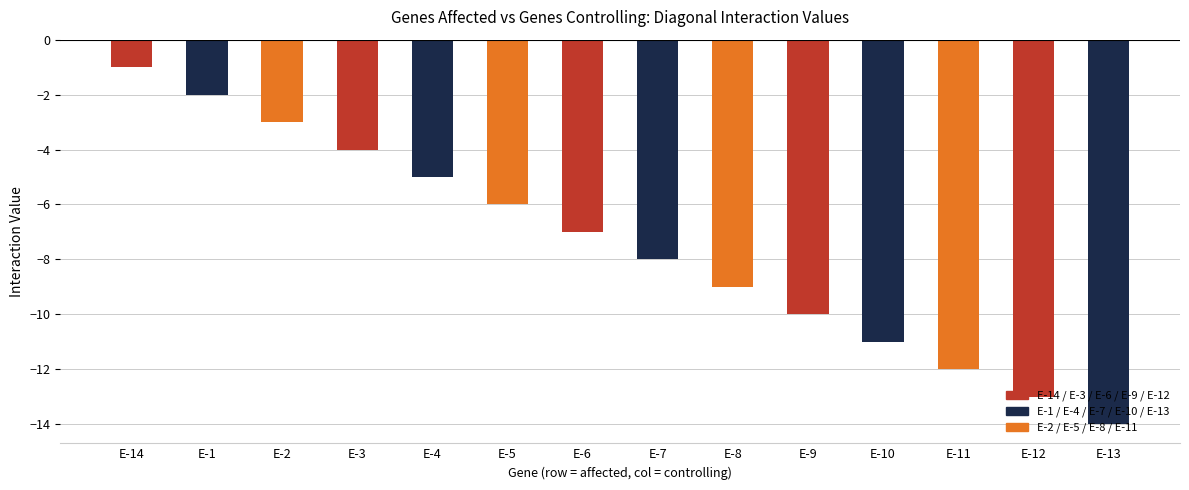

How many series are shown in this chart?

1